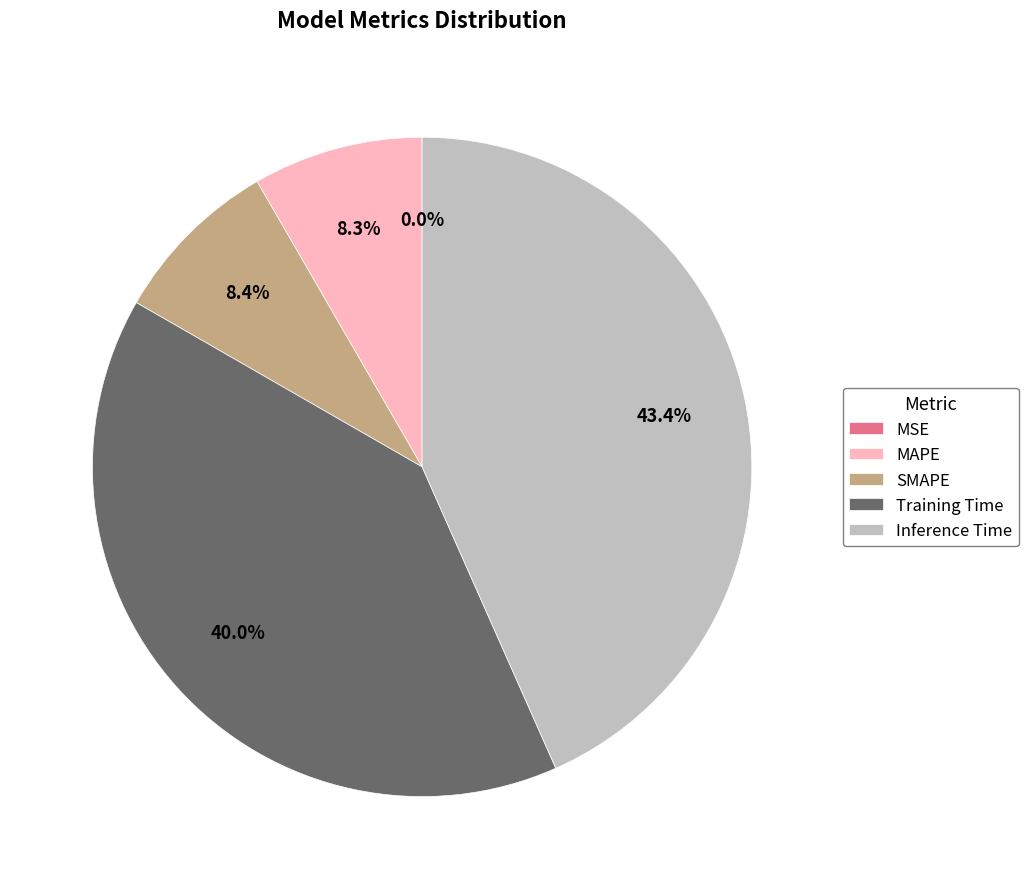

Which slice is the largest?

Inference Time